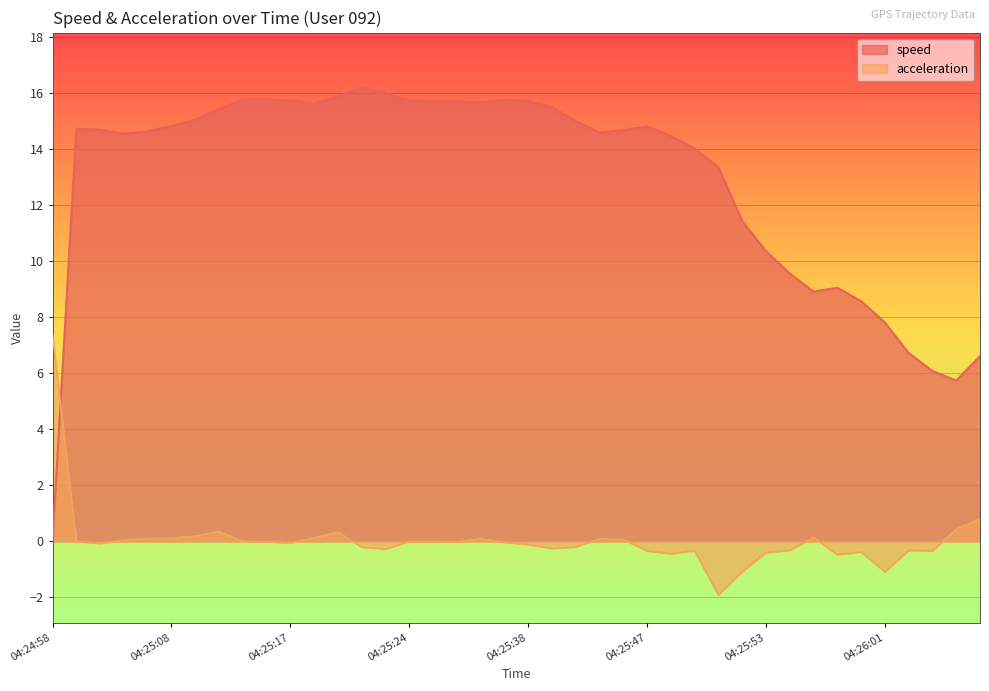

Which has a higher value, 04:25:10 or 04:25:44?

04:25:10